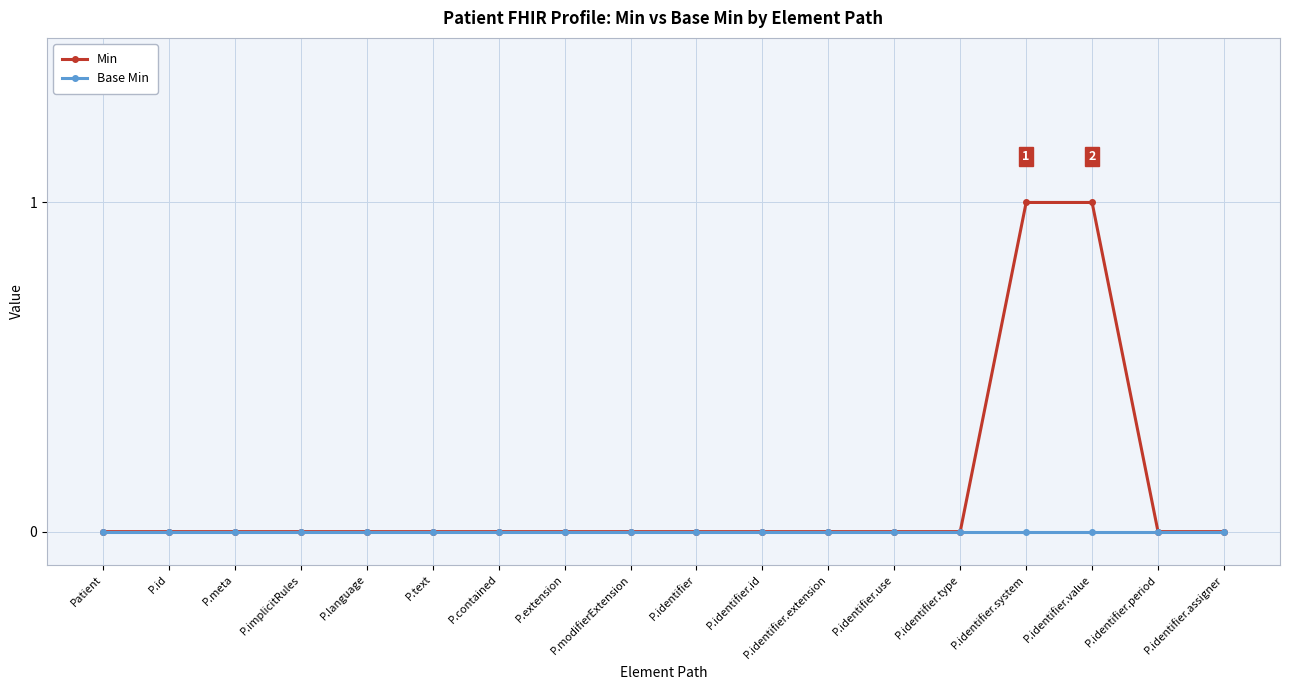

Which series has the largest range (max minus min)?

Min